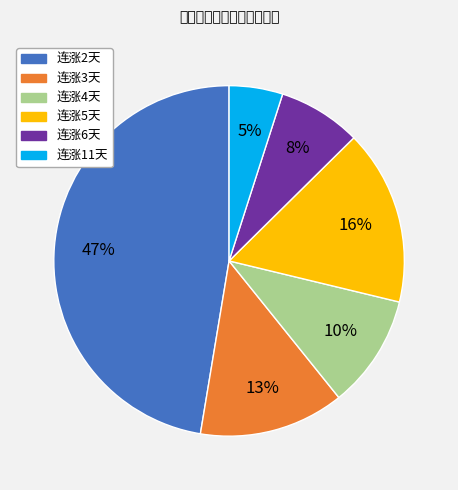

Do 连涨5天 and 连涨6天 together represent more than half of the pie?

No